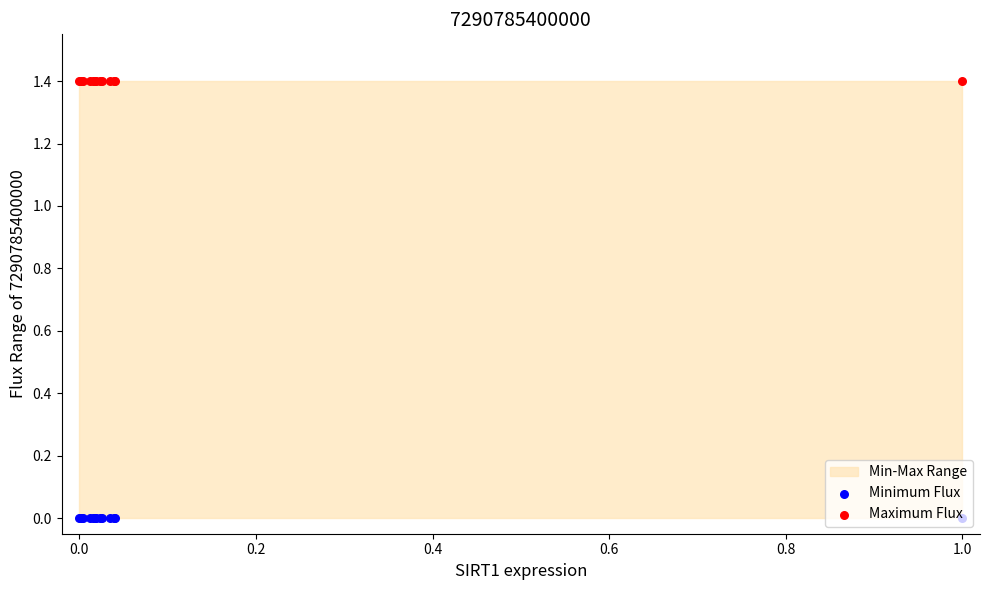

Is the value of Maximum Flux at 0.6 greater than the value of Minimum Flux at 9?

Yes